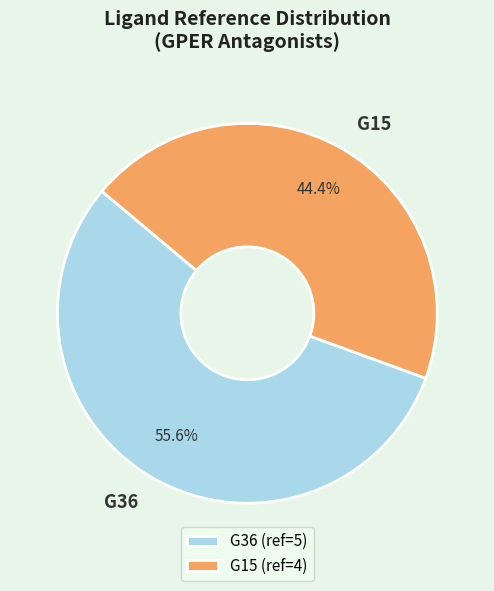

Which slice represents more than half of the pie?

G36